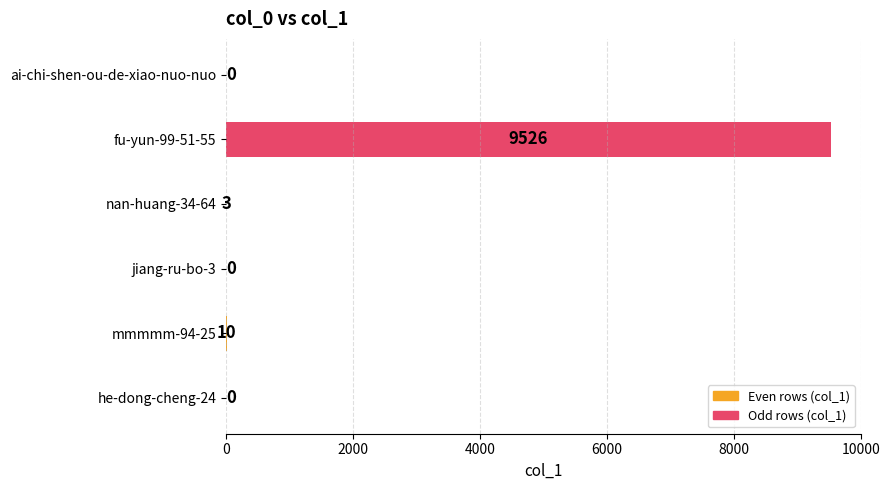

At which category does the chart reach its peak across all series?

fu-yun-99-51-55